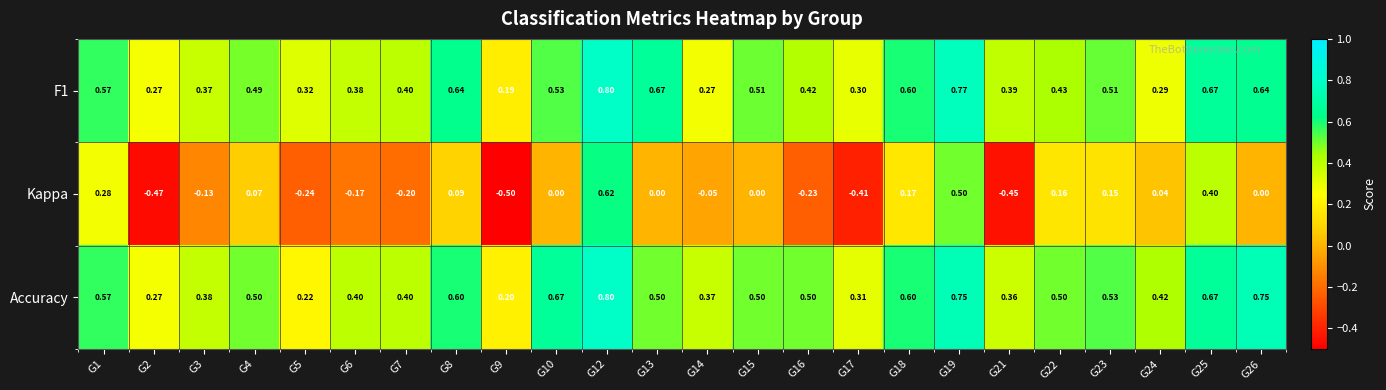

What is the smallest value displayed?

-0.5